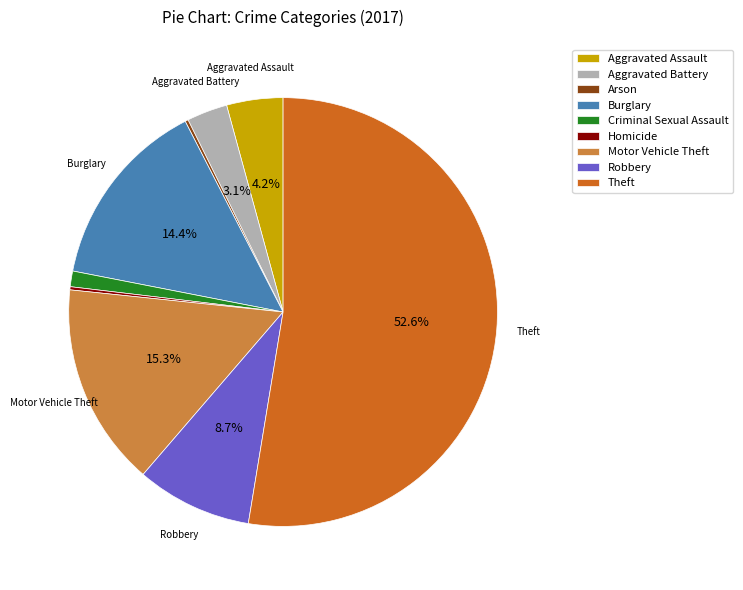

Which slice is the largest?

Theft